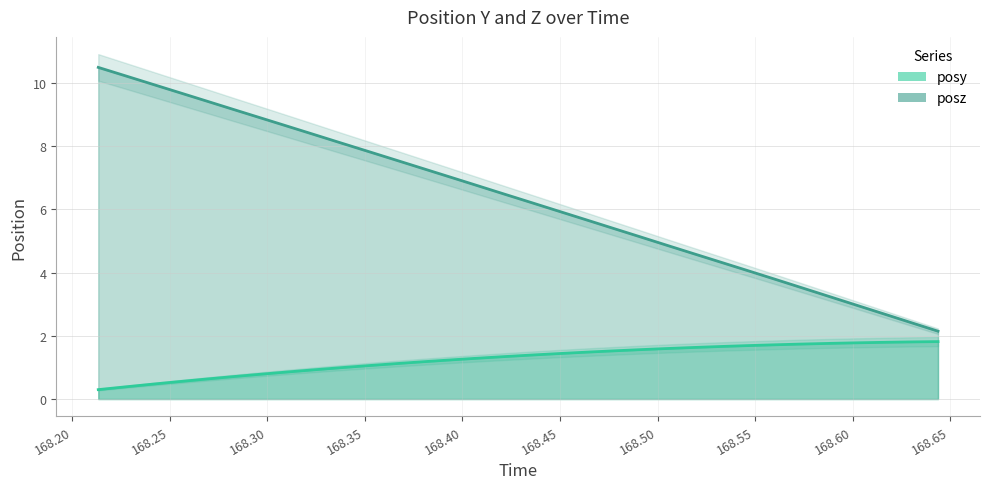

True or false: posz line has more than 1 points higher than both neighbors.

False